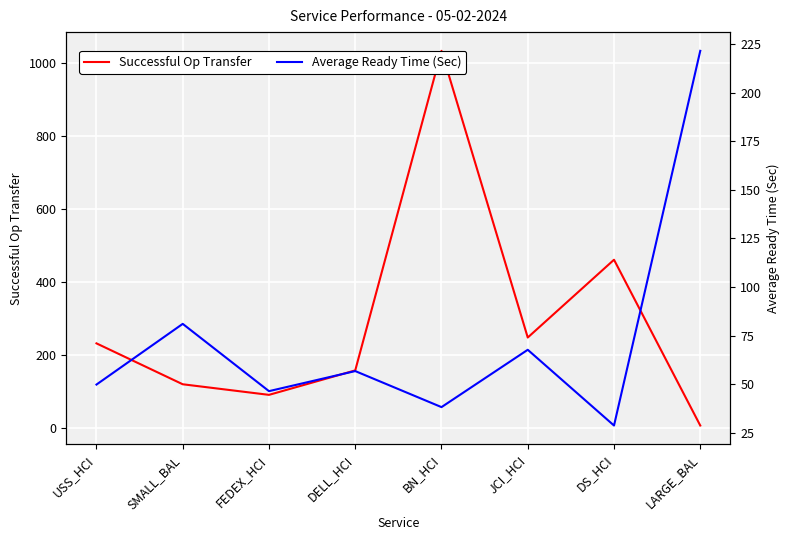

How many intersections are there between Average Ready Time (Sec) and Successful Op Transfer?

1